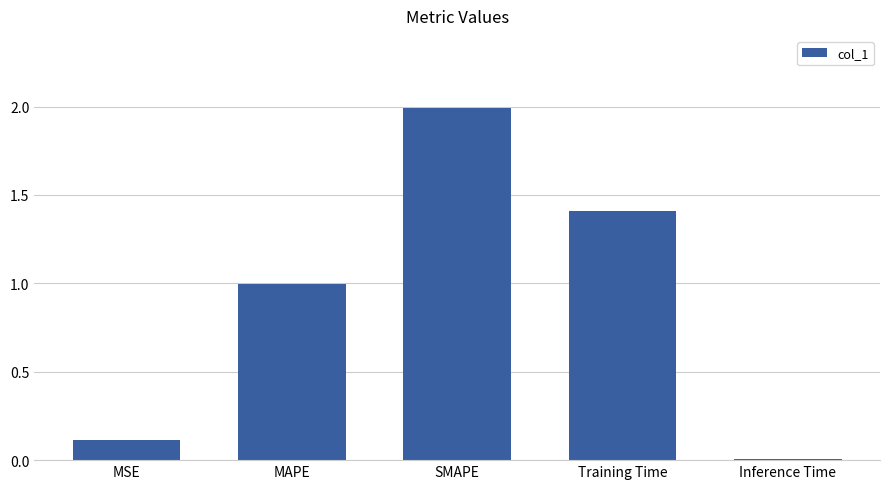

The chart shows a value of 0.0 at Inference Time. True or false?

True